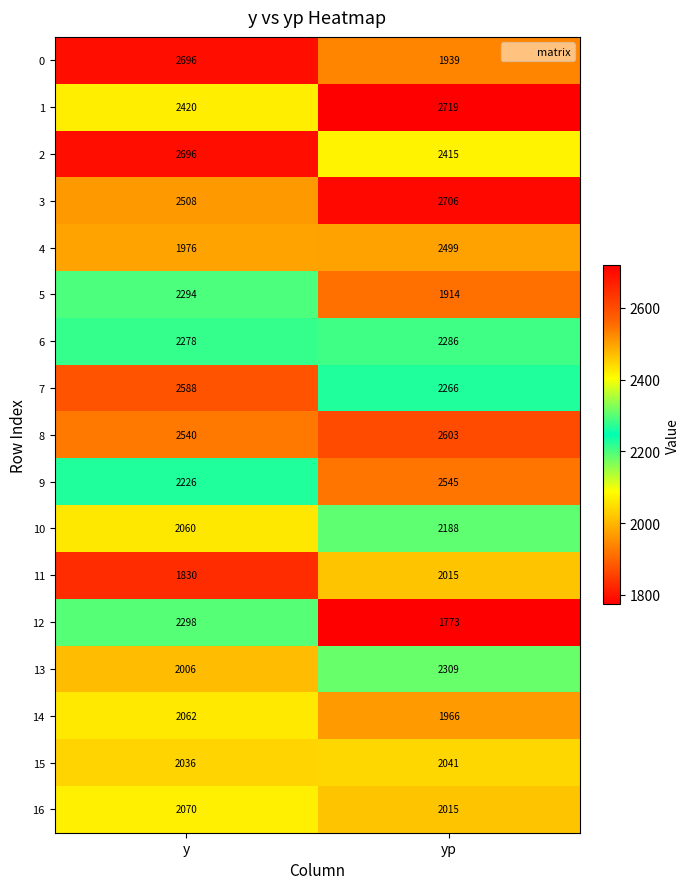

Rank the categories by 11 value from lowest to highest.

y, yp